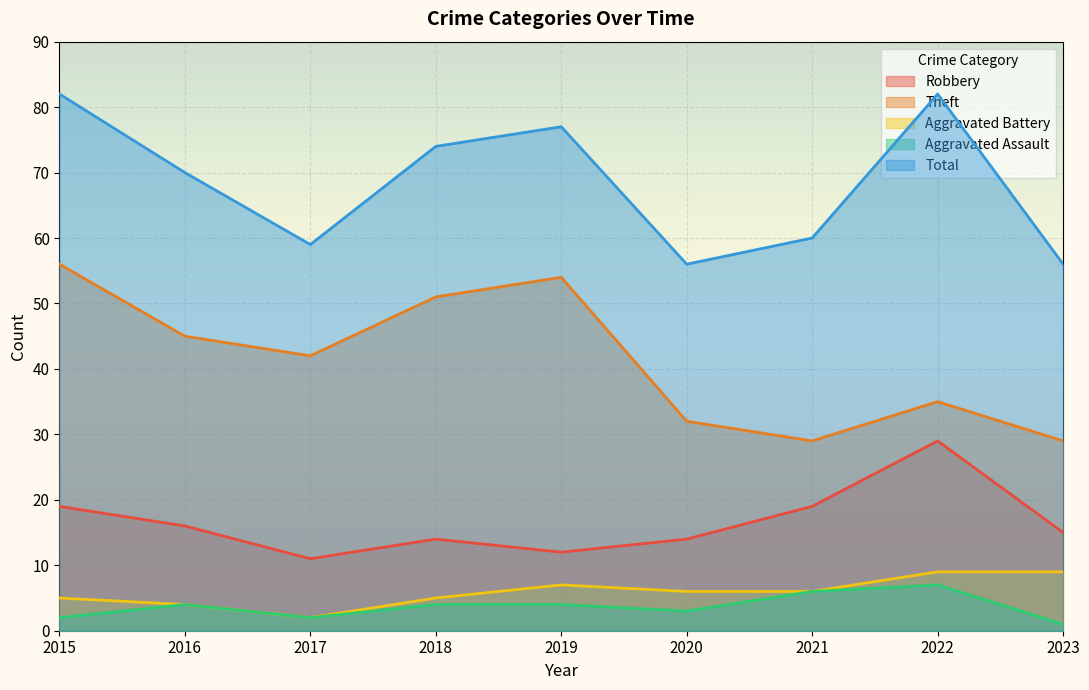

True or false: Theft and Total intersect in this chart.

False